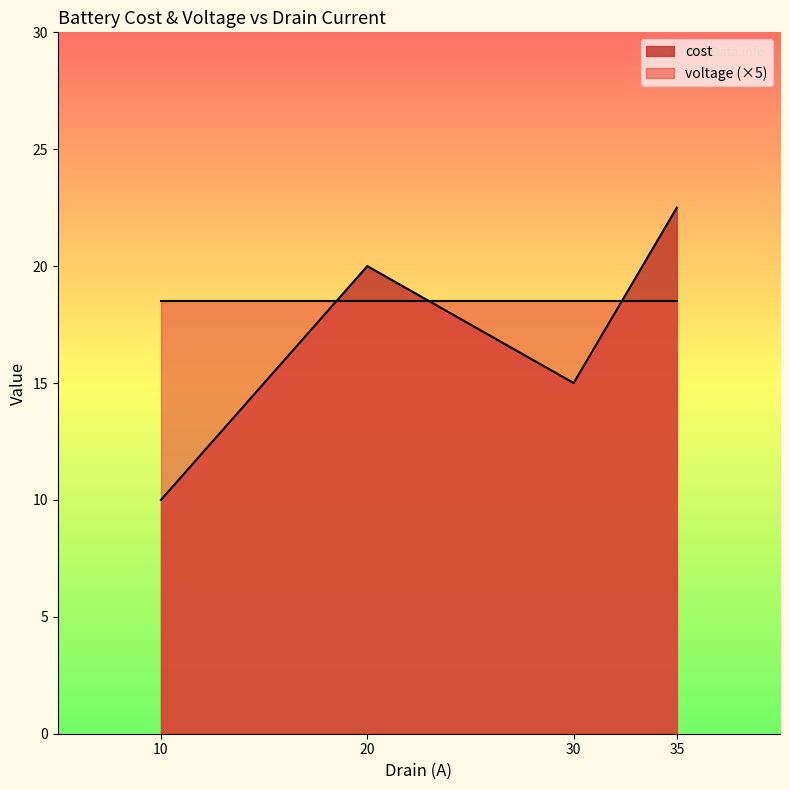

What is the sum of all cost values?

67.5